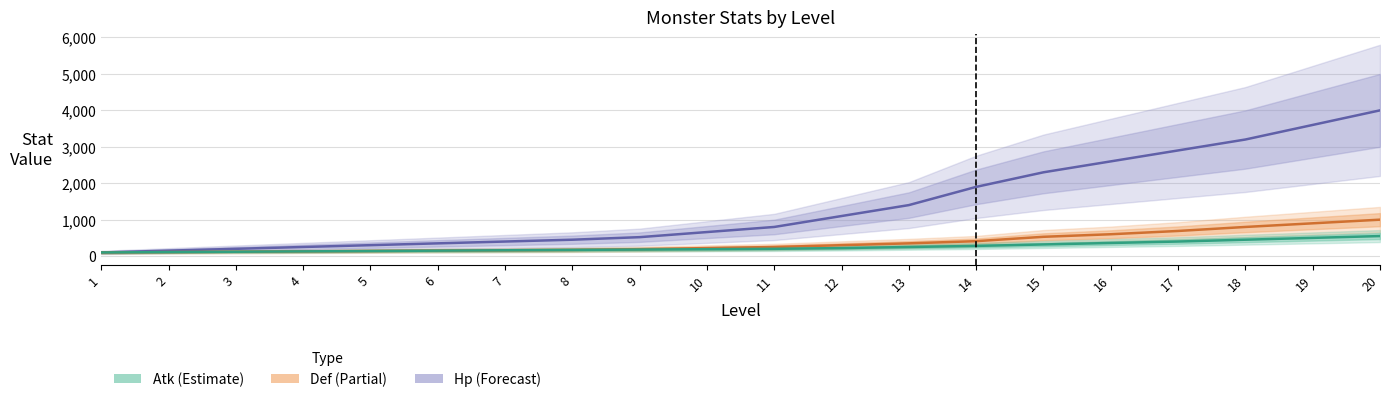

At which label does Hp first exceed 800?

12